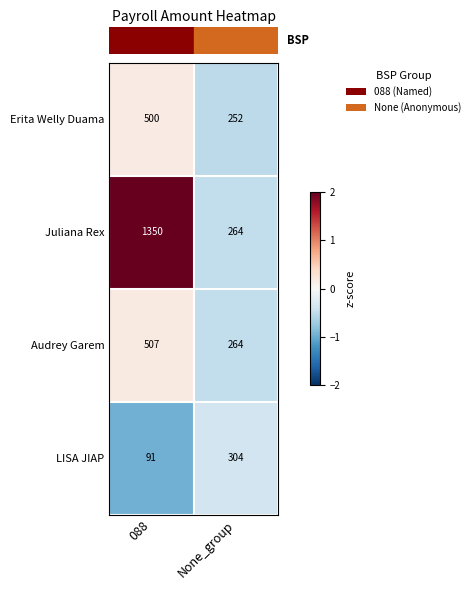

What is the smallest value displayed?

91